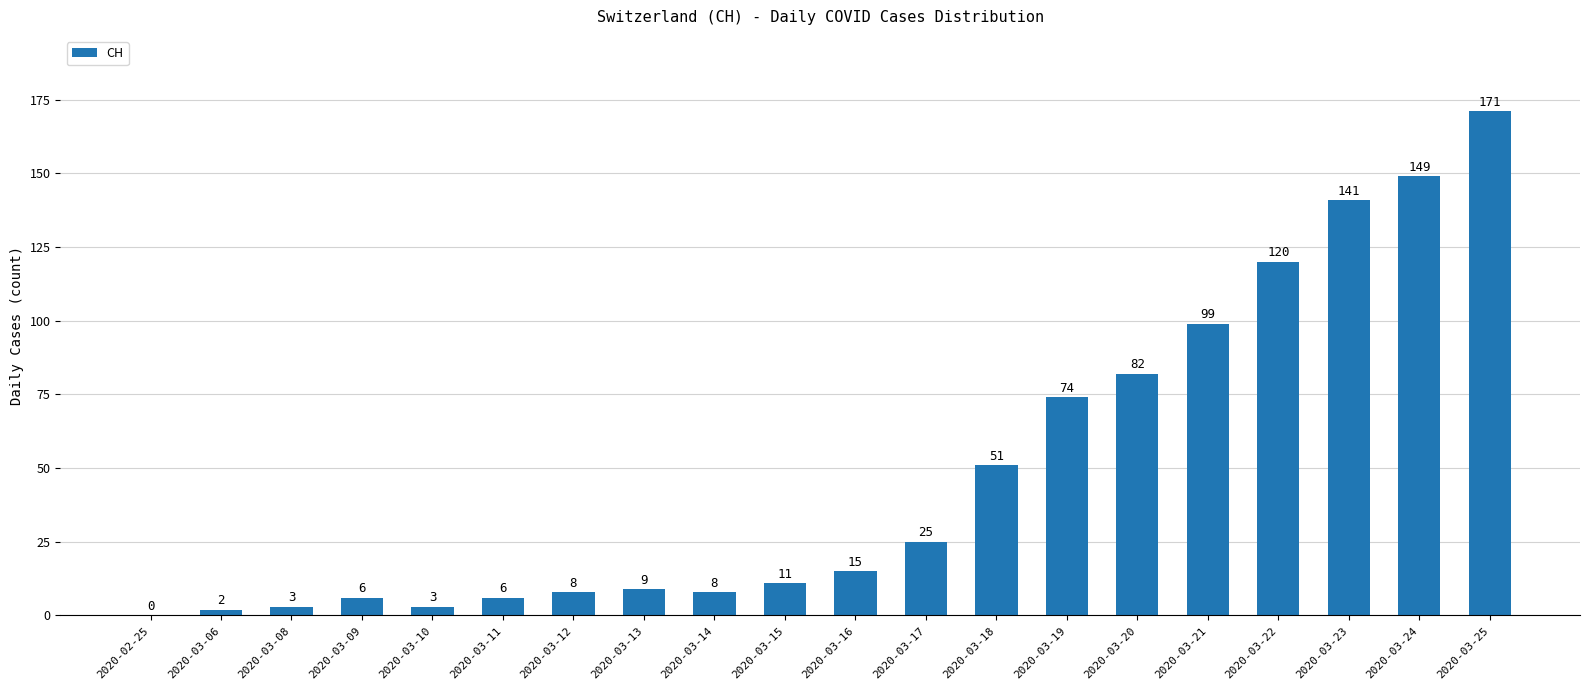

Which has a higher value, 2020-03-18 or 2020-03-25?

2020-03-25